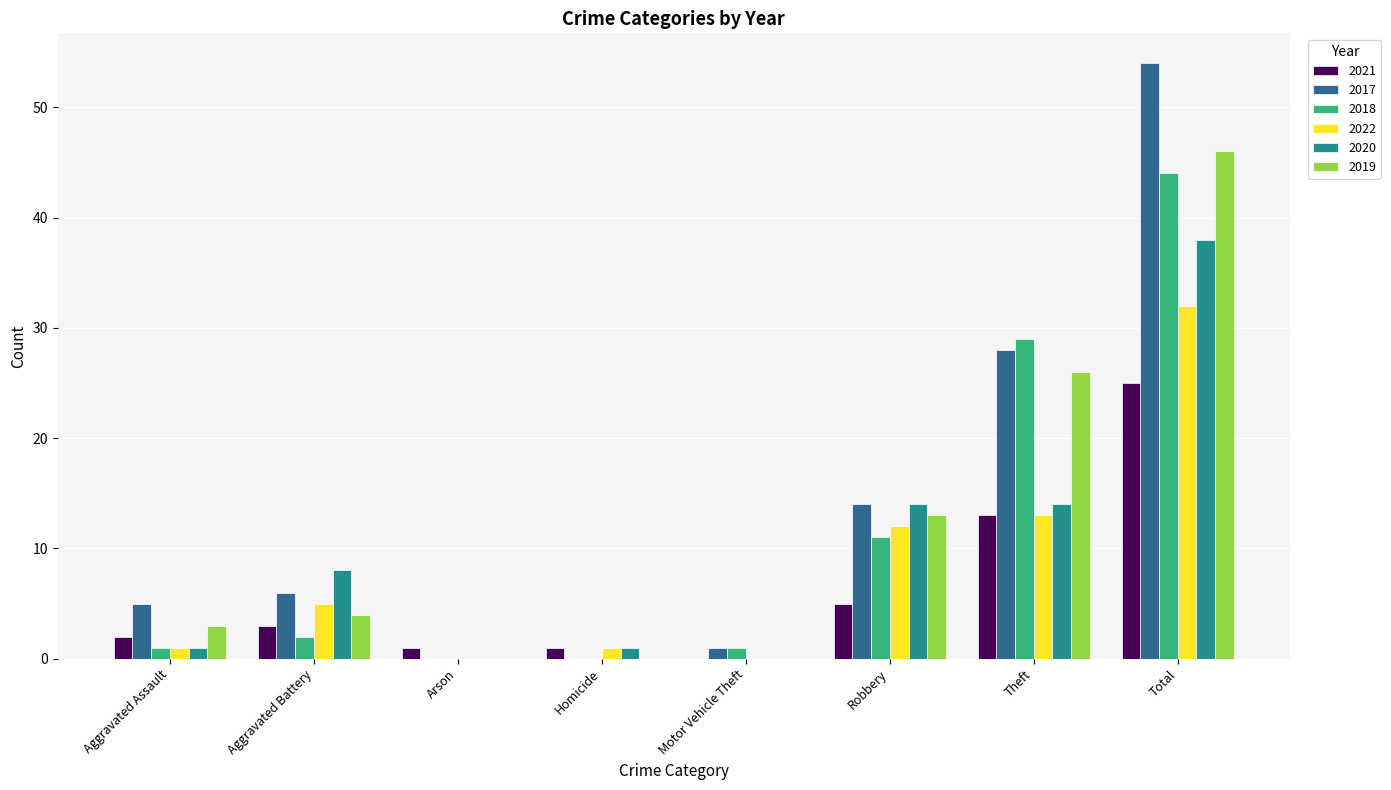

What is the greatest value displayed?

54